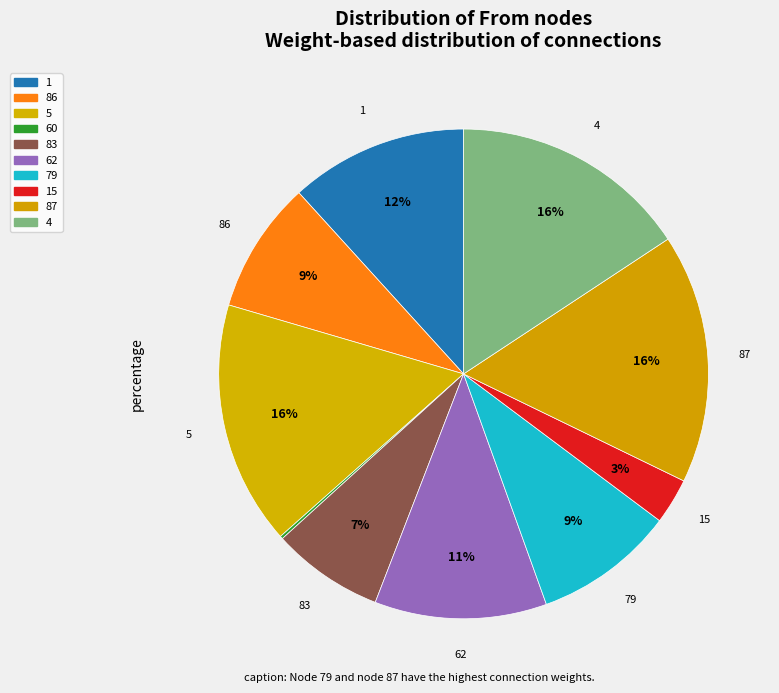

How many slices are in this pie chart?

10